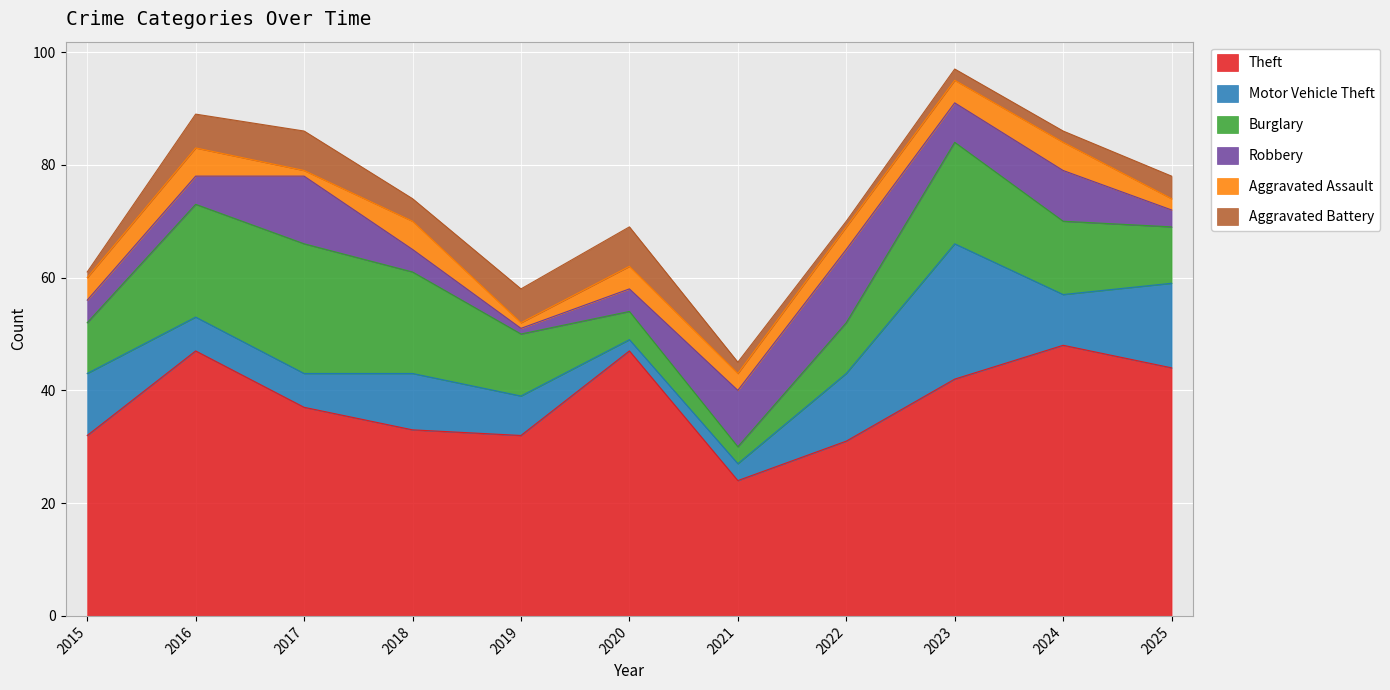

At which category is the sum across all series the highest?

2023